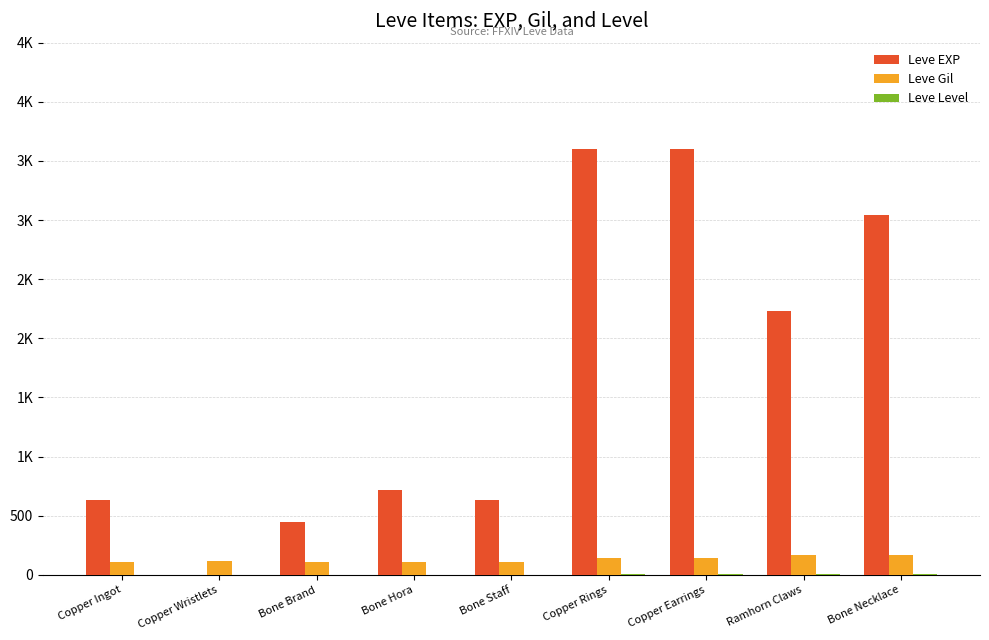

Are the bars horizontal?

No